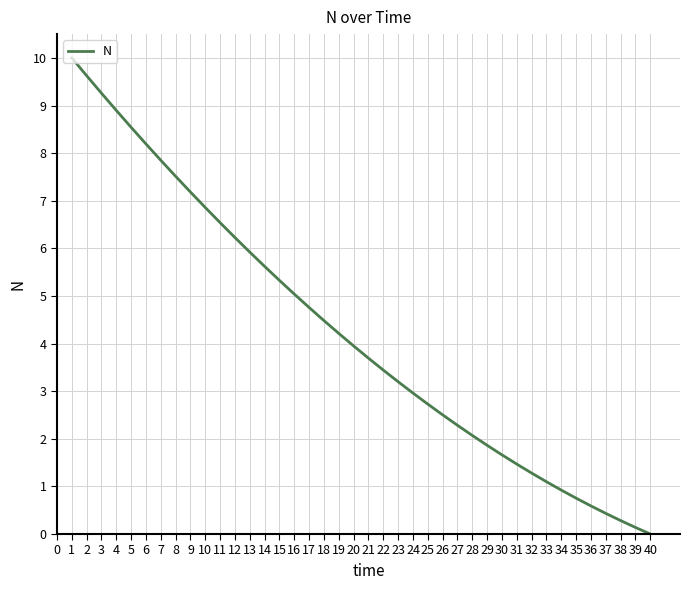

Rank the categories by value from lowest to highest.

40, 39, 38, 37, 36, 35, 34, 33, 32, 31, 30, 29, 28, 27, 26, 25, 24, 23, 22, 21, 20, 19, 18, 17, 16, 15, 14, 13, 12, 11, 10, 9, 8, 7, 6, 5, 4, 3, 2, 1